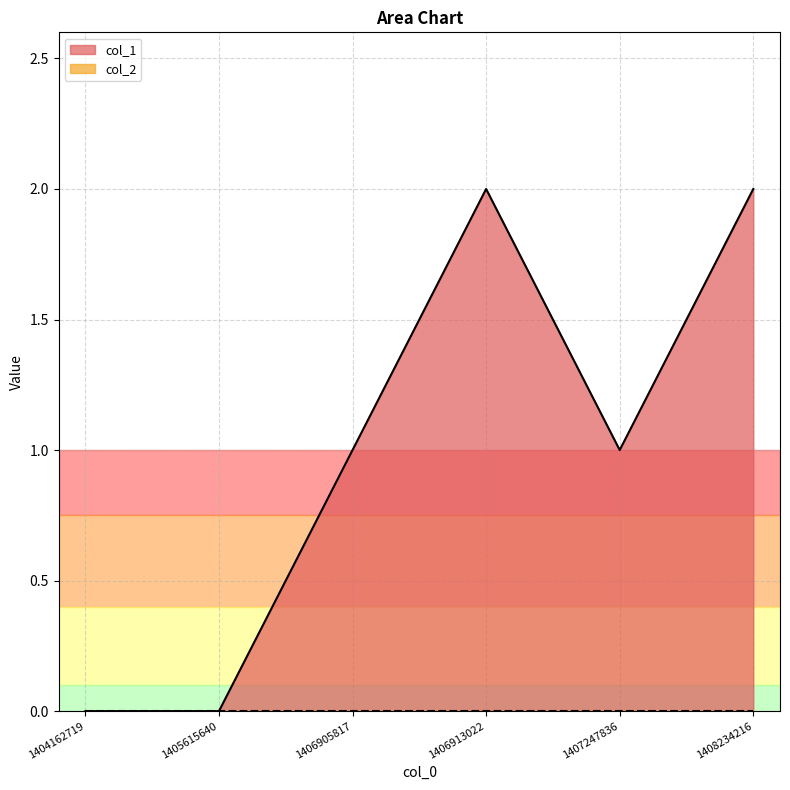

What is the value of the 6th point from the left?

2